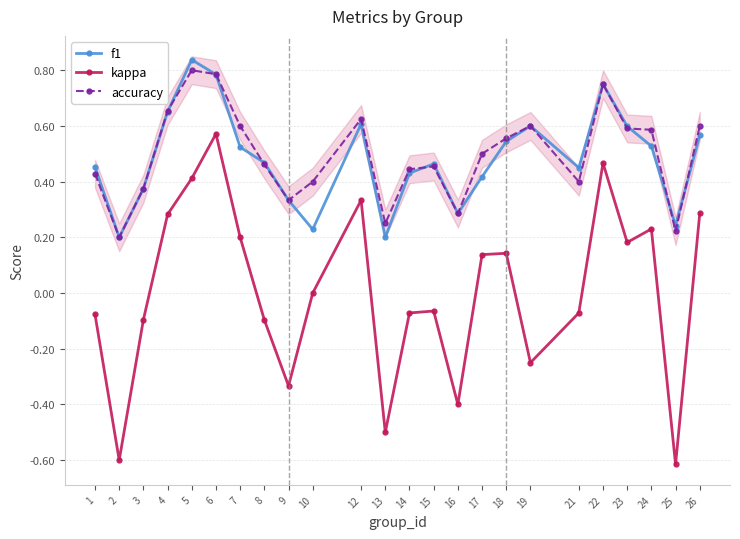

What is the value of the f1 point at the 15th from the left?

0.3